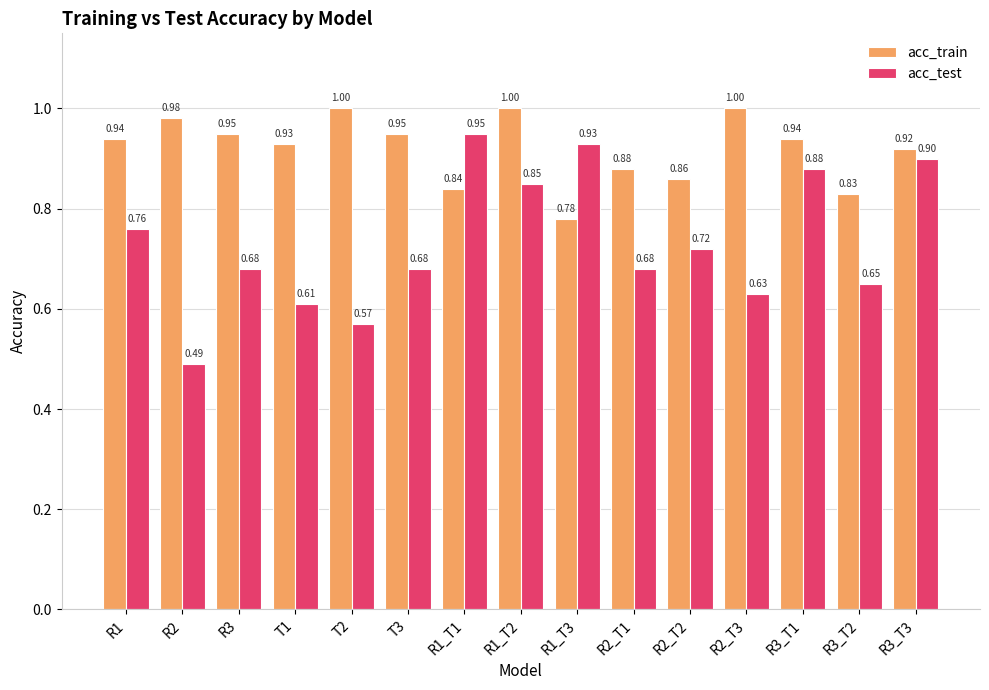

Which series changed the most between T1 and R2_T3?

acc_train